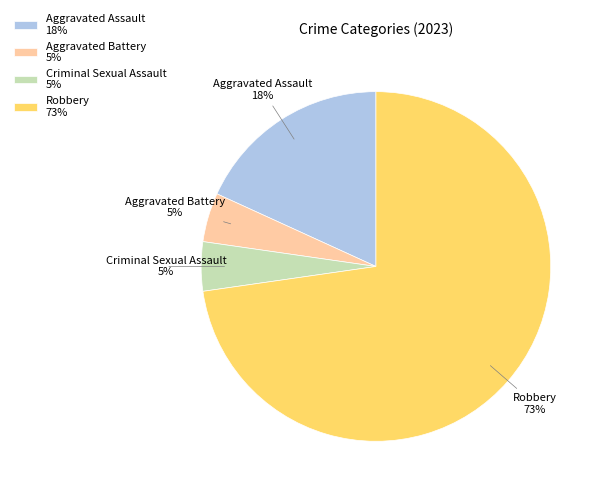

To the nearest percent, what is the combined percentage of Aggravated Assault 18% and Criminal Sexual Assault 5%?

23%